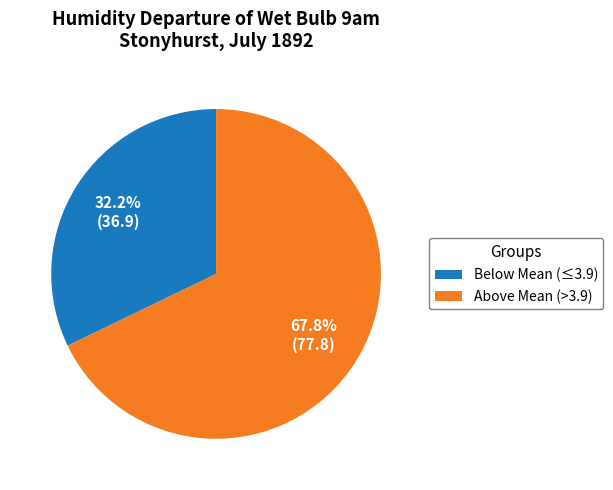

Which slice is the largest?

Above Mean (>3.9)